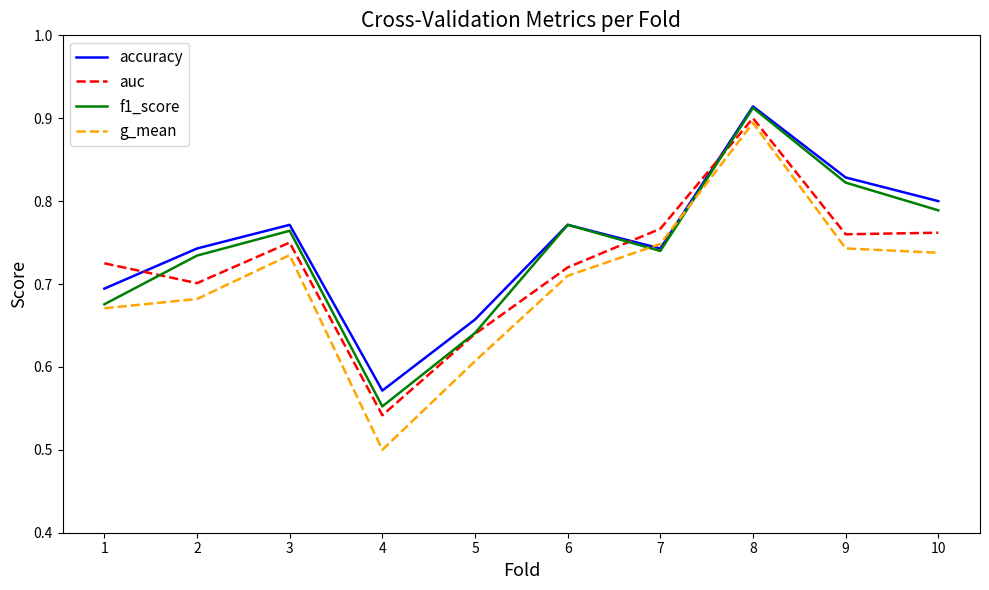

The g_mean series shows 0.9 at 8. True or false?

True